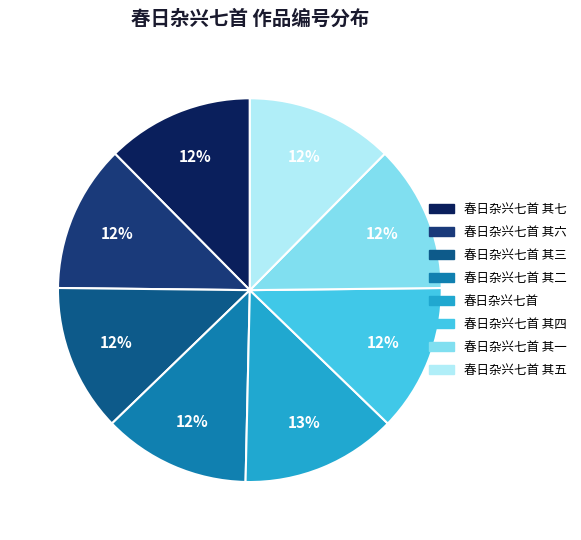

Count the number of slices in the pie.

8